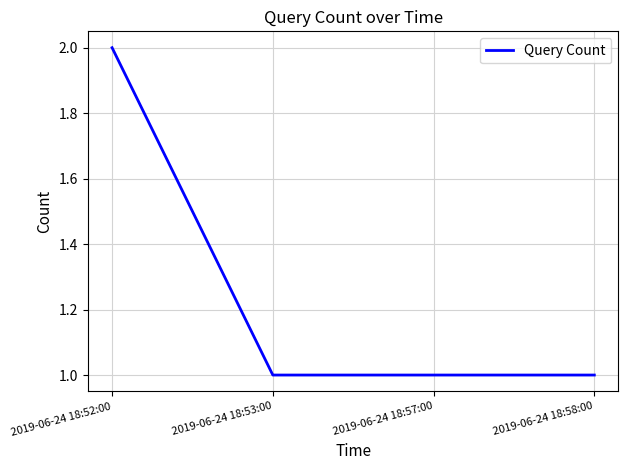

What position from the left is 2019-06-24 18:58:00?

4